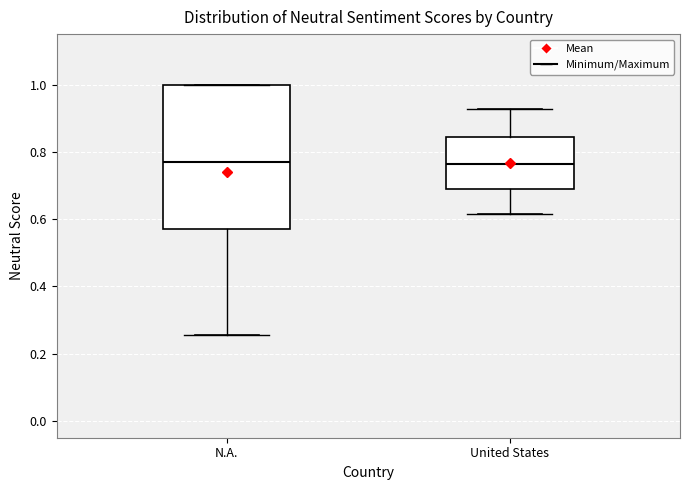

Reading left to right, read every box against the y-axis: the position of its median line, the range the box covers, and the ends of its whiskers. The values are not printed on the chart, so give them approximately, as read against the axis.

N.A.: median 0.76, box 0.58 to 1.00, whiskers 0.26 to 1.00
United States: median 0.76, box 0.68 to 0.84, whiskers 0.62 to 0.92